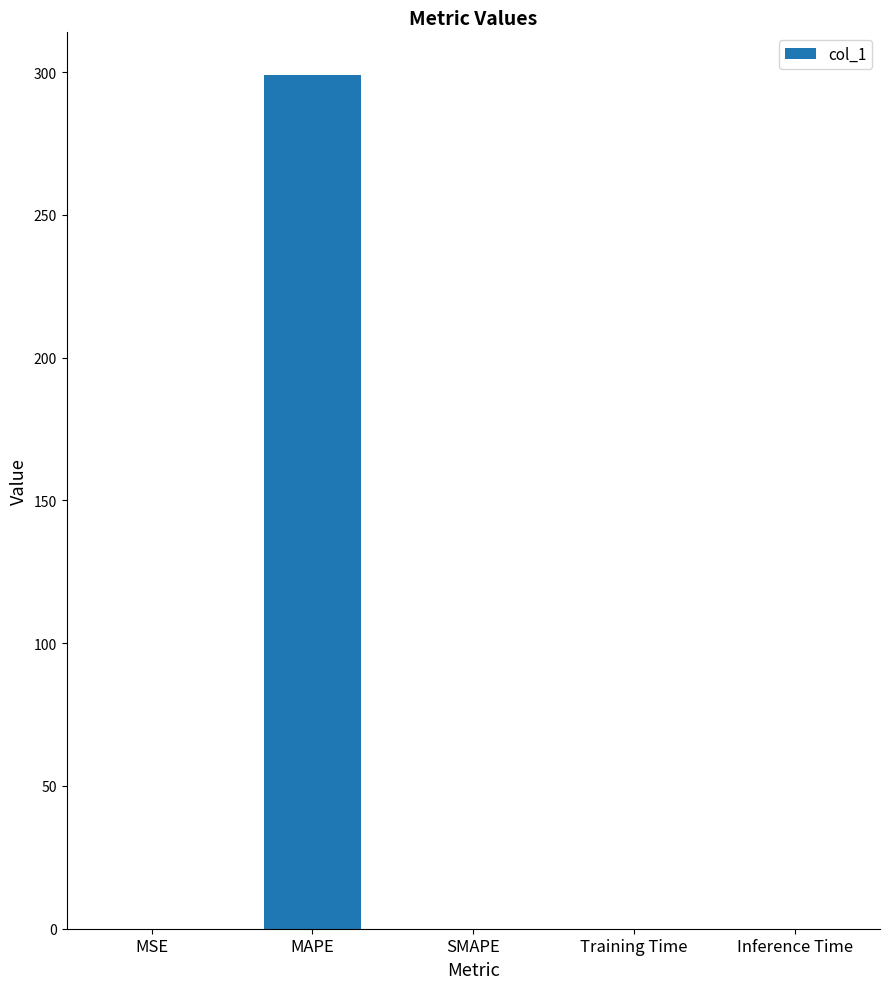

What is the difference between the values at MAPE and MSE?

299.0